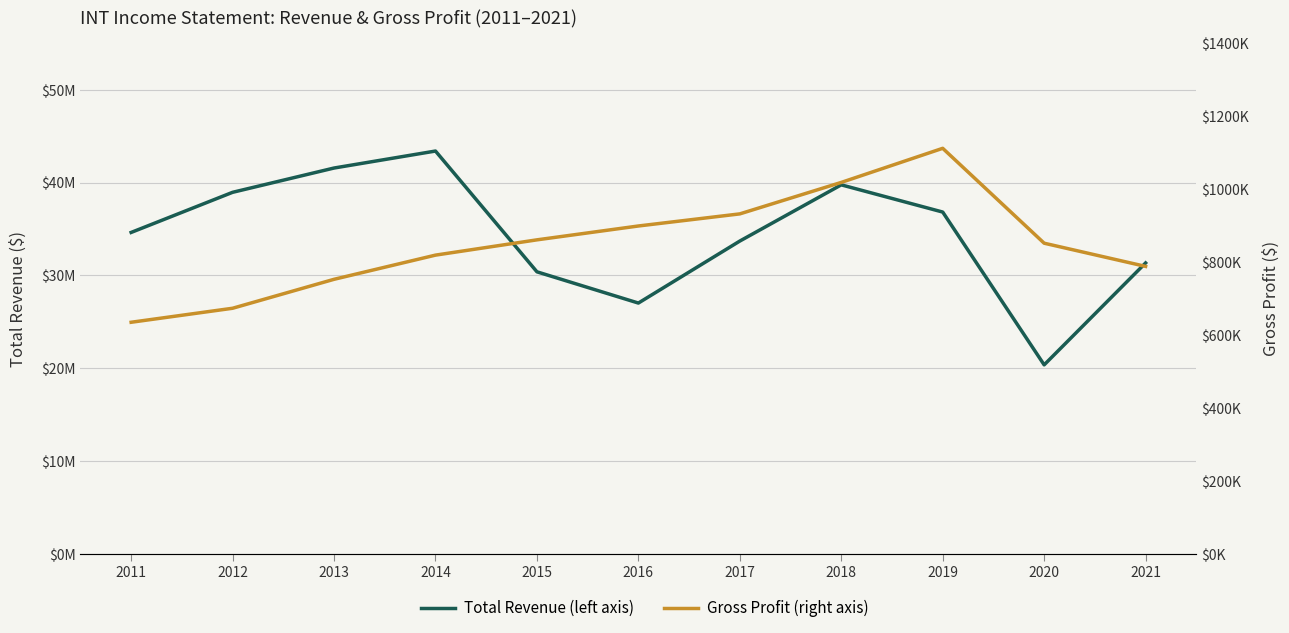

How many categories are shown in the chart?

11